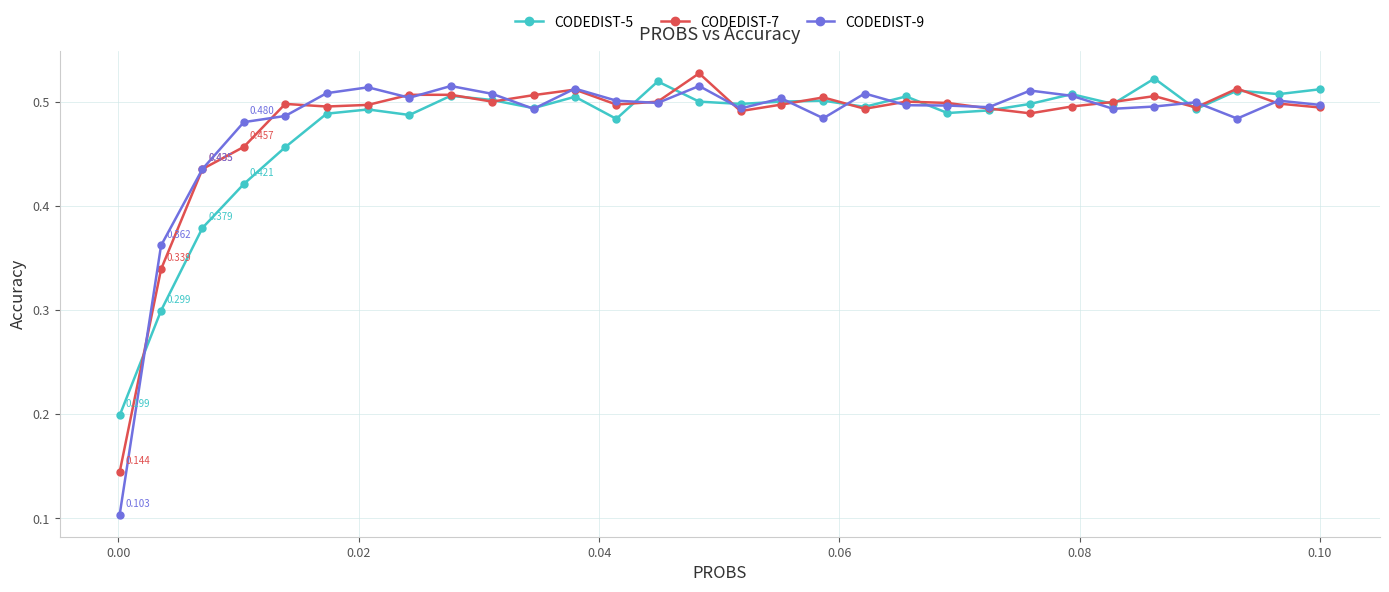

True or false: CODEDIST-7 has more than 2 interior local peaks.

True